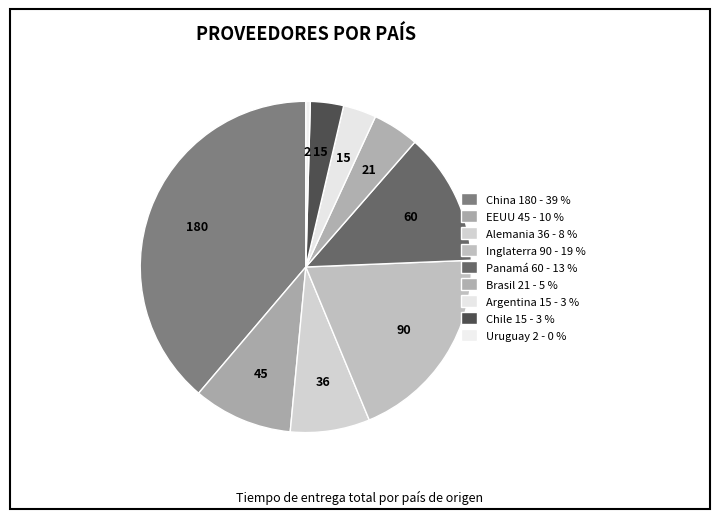

How many slices are in this pie chart?

9